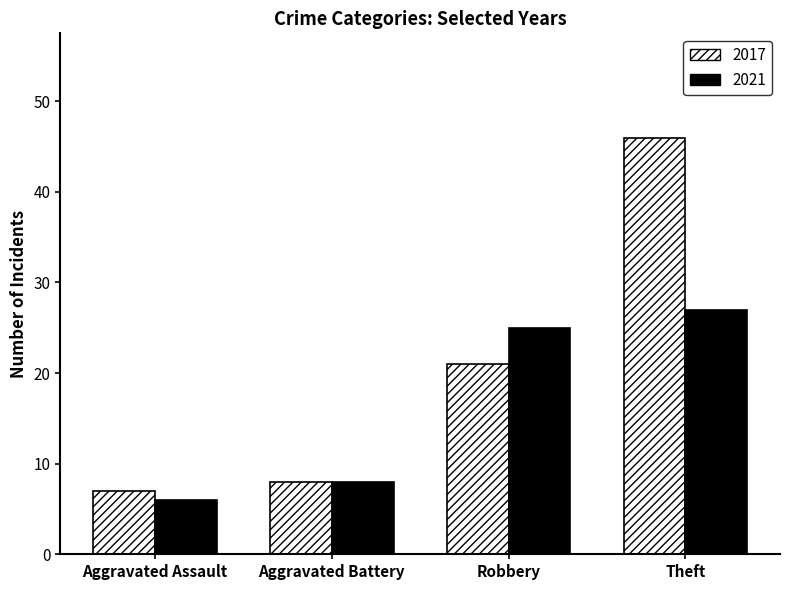

What is the total value across all series at Robbery?

46